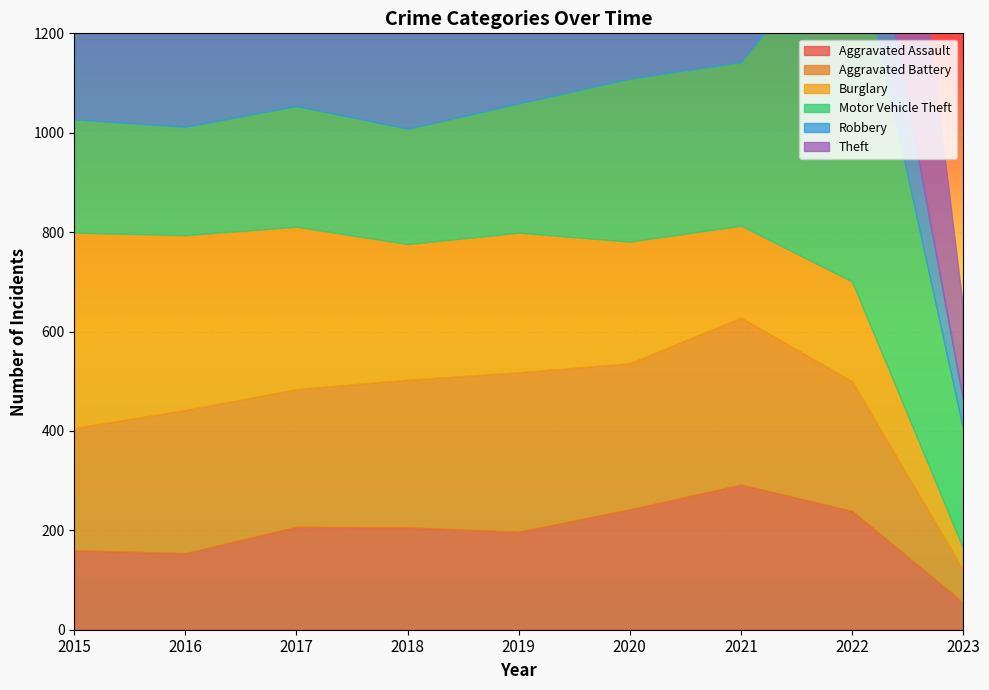

What is the minimum value shown in the chart?

43